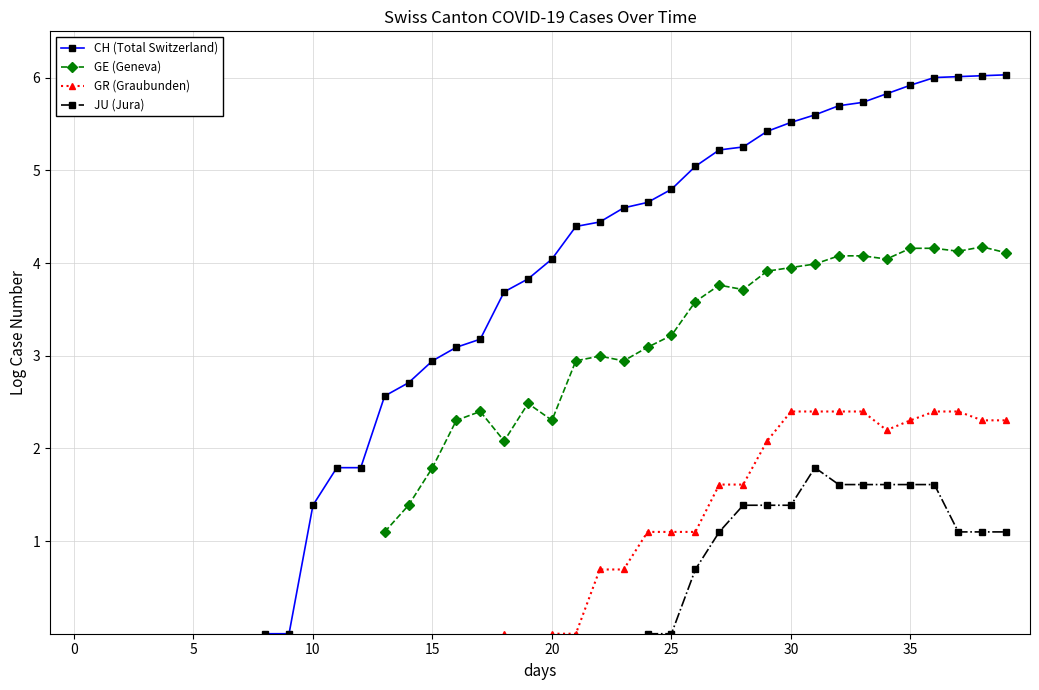

How many series are shown in this chart?

4